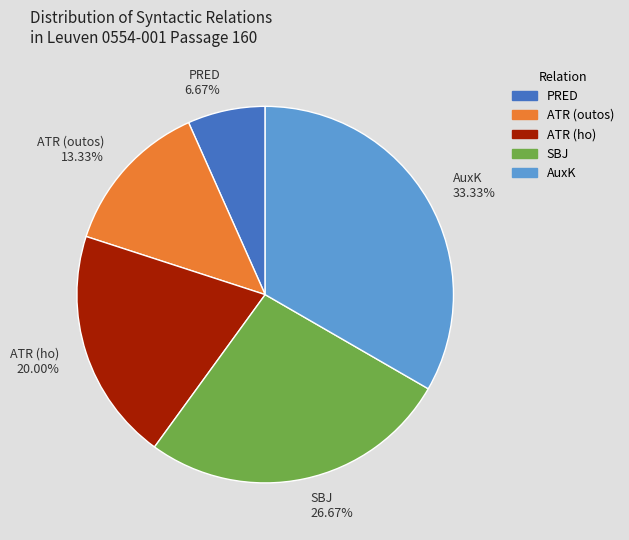

How many slices are in this pie chart?

5